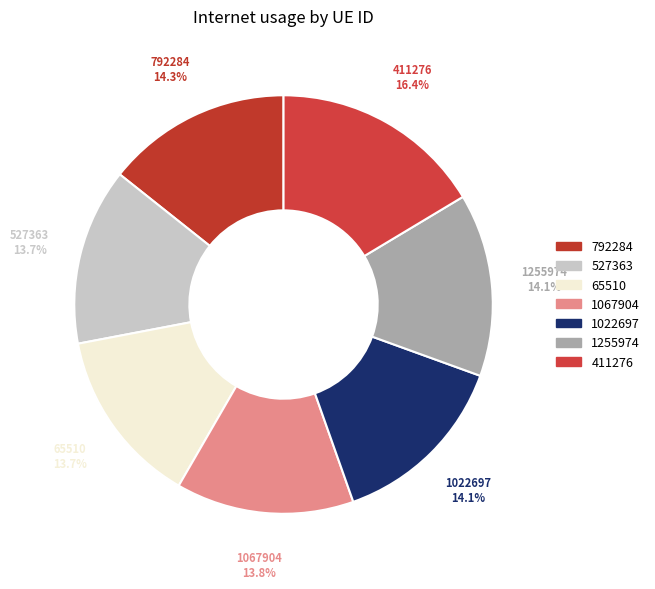

Is there a majority slice in this chart?

No